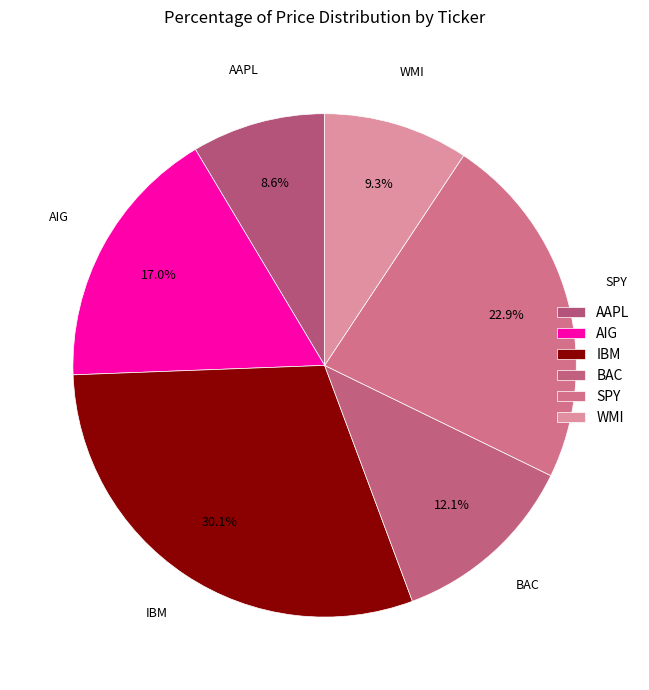

Between AIG and WMI, which is larger?

AIG